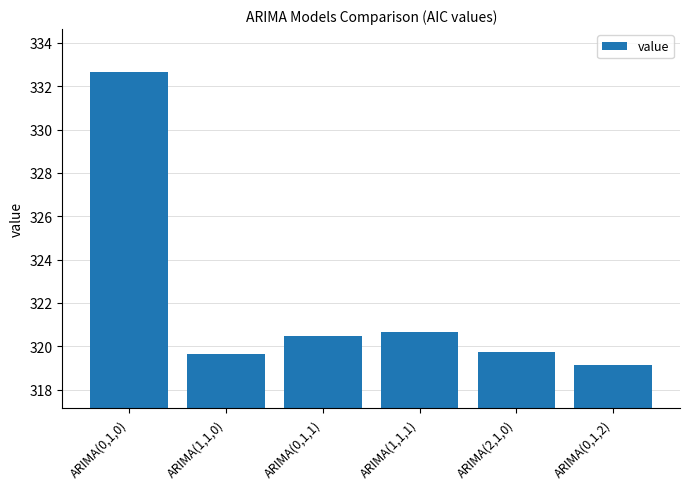

Is it true that the value at ARIMA(0,1,2) is 319.1?

True